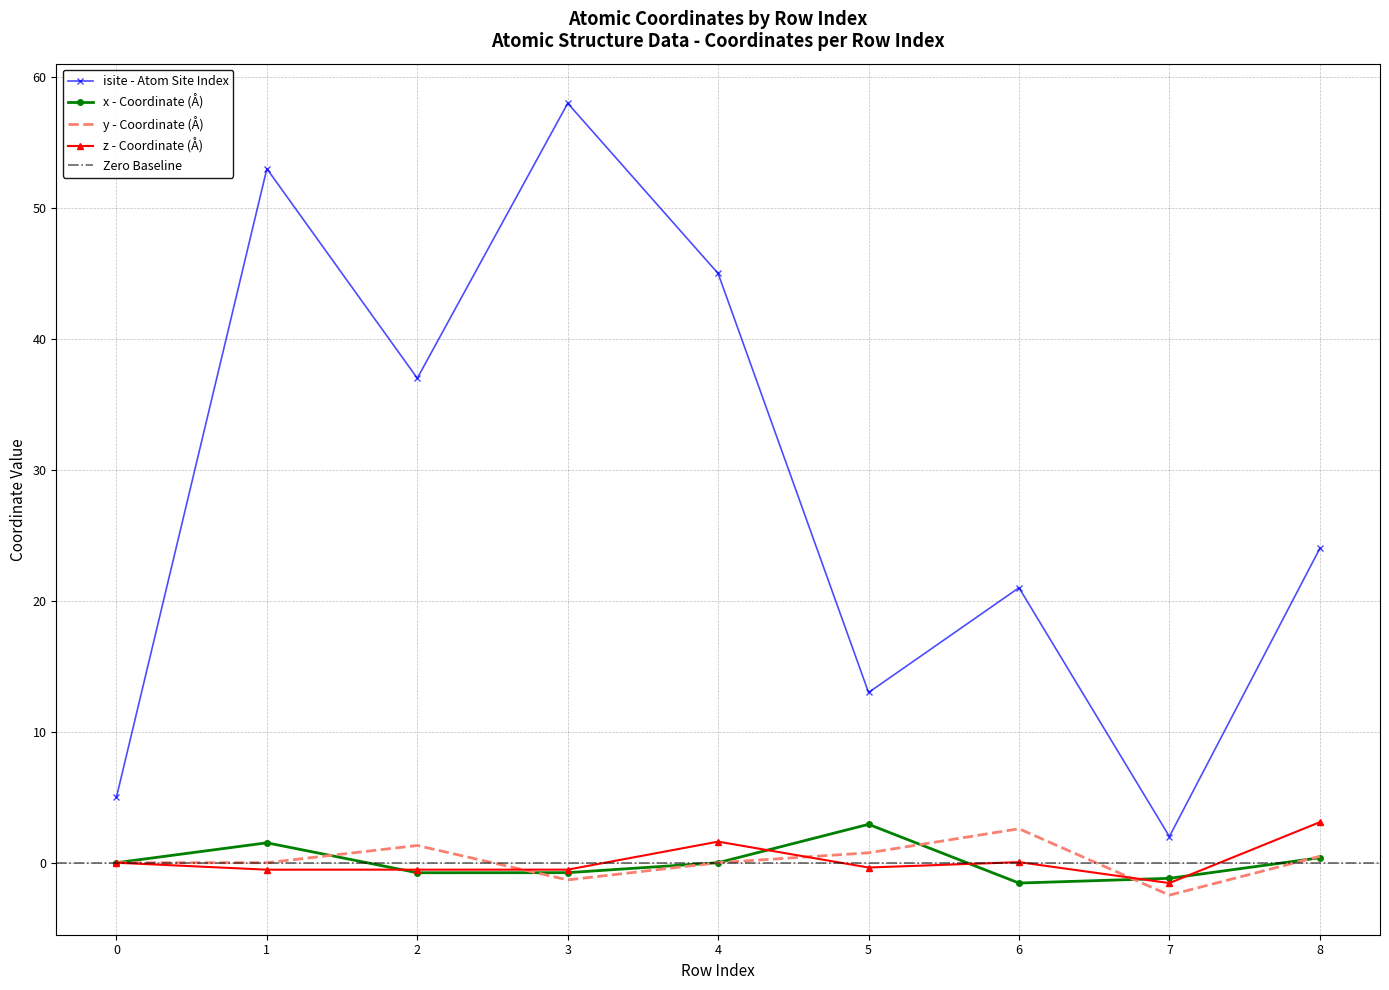

Reading left to right, what are all the values shown in this chart?

isite: 5.0	53.0	37.0	58.0	45.0	13.0	21.0	2.0	24.0
x: 0.0	1.5	-0.8	-0.8	-0.0	2.9	-1.6	-1.2	0.4
y: 0.0	0.0	1.3	-1.3	-0.0	0.8	2.6	-2.5	0.5
z: 0.0	-0.5	-0.5	-0.5	1.6	-0.4	0.0	-1.6	3.1